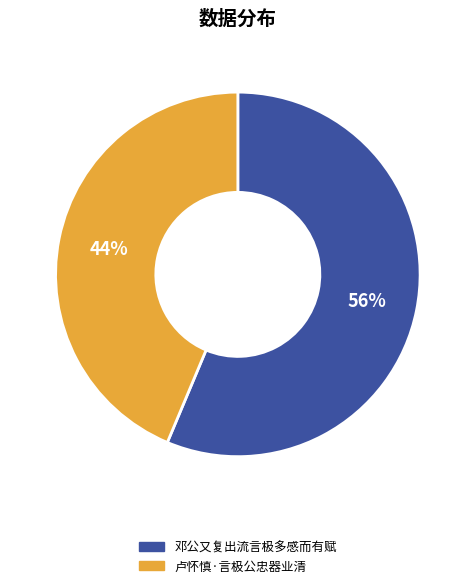

Rank the categories by value from highest to lowest.

邓公又复出流言极多感而有赋, 卢怀慎·言极公忠器业清